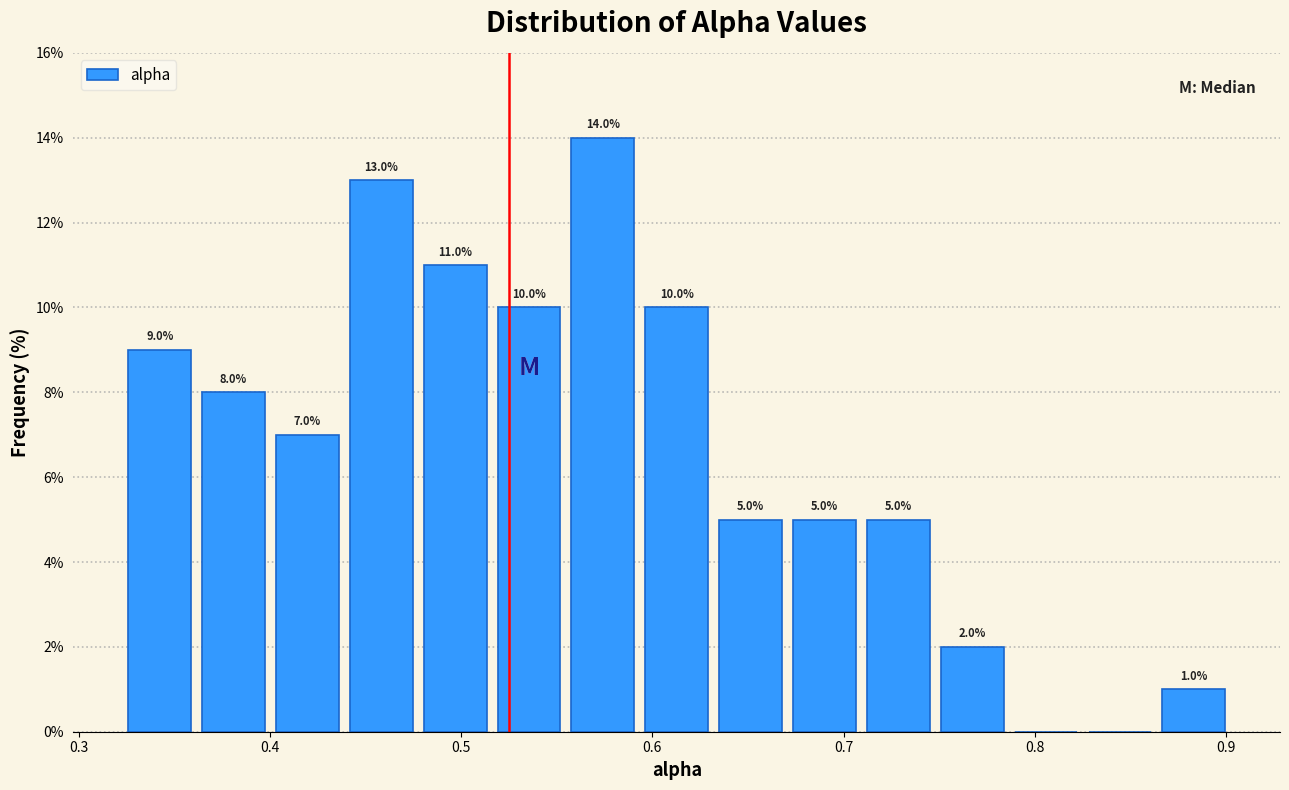

Read against the x-axis, roughly where is the centre of the tallest bar?

0.57